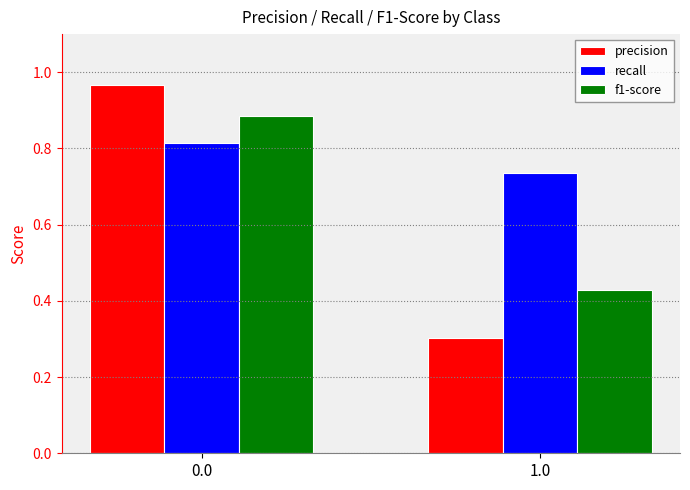

Rank the categories by precision value from lowest to highest.

1.0, 0.0